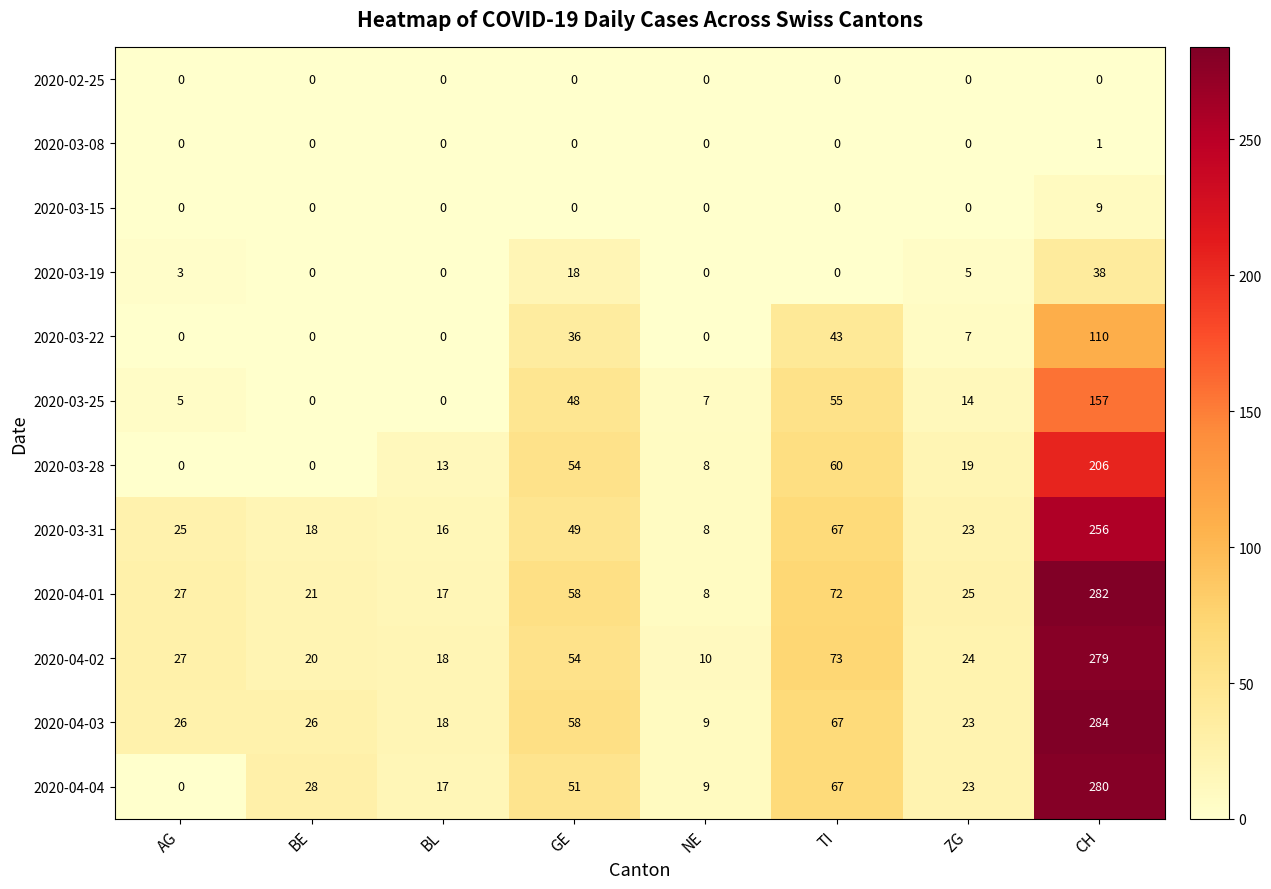

Which series has the largest total across all categories?

2020-04-03